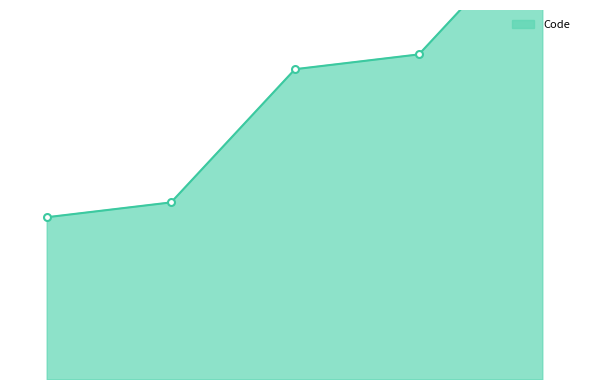

True or false: the data has more than 2 interior local peaks.

False